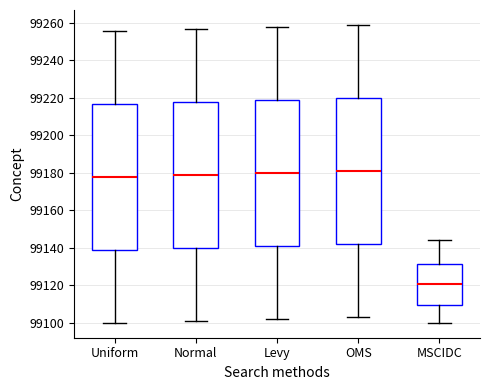

Reading left to right, transcribe this box plot: for each box, give where its median line is, the range the box spans, and where its two whiskers end, as read against the y-axis. The values are not printed on the chart, so give them approximately, as read against the axis.

Uniform: median 99178, box 99140 to 99218, whiskers 99100 to 99256
Normal: median 99180, box 99140 to 99218, whiskers 99102 to 99258
Levy: median 99180, box 99142 to 99220, whiskers 99102 to 99258
OMS: median 99182, box 99142 to 99220, whiskers 99104 to 99260
MSCIDC: median 99120, box 99110 to 99132, whiskers 99100 to 99144